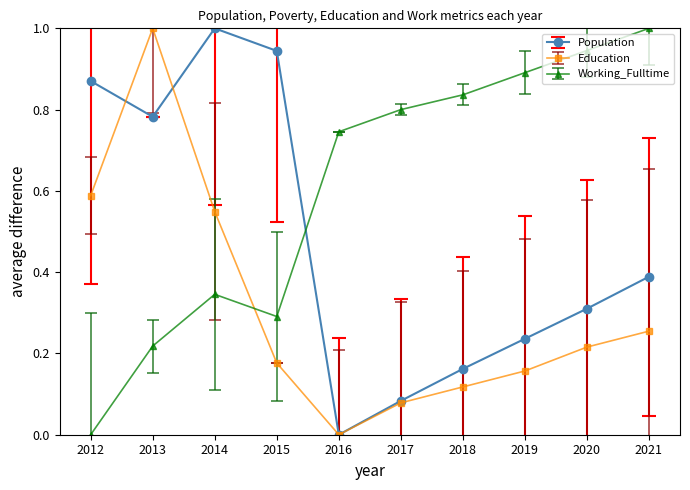

Which category has the lowest value in the Education series?

2016